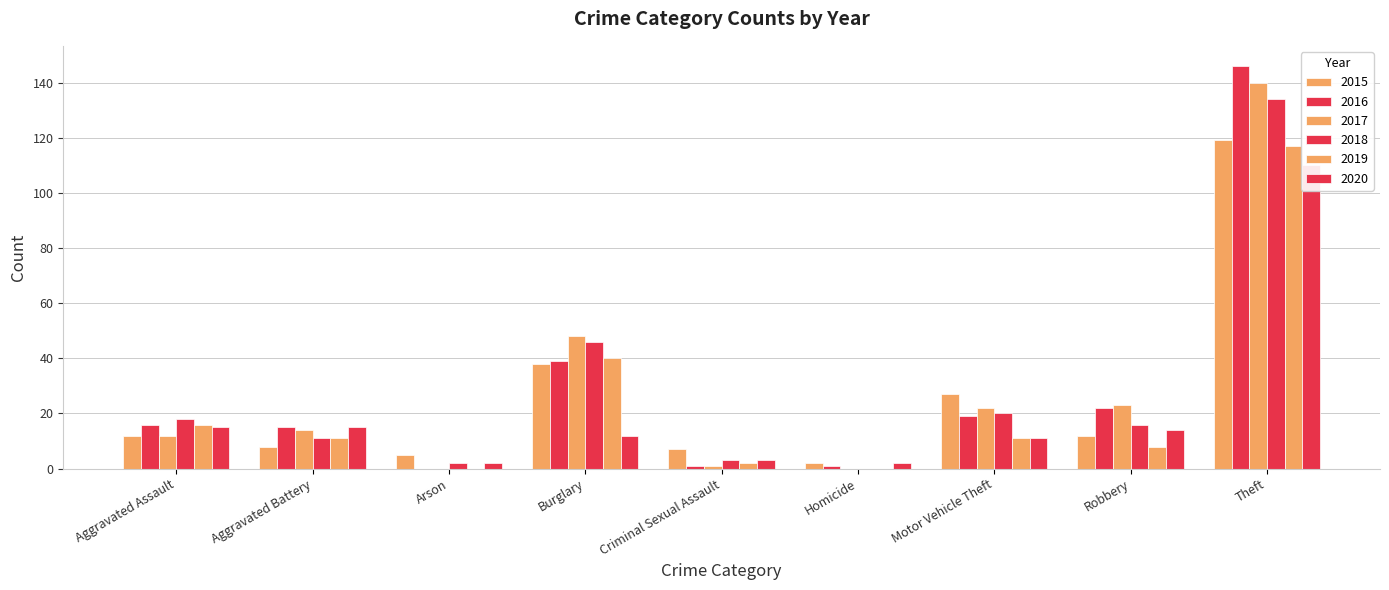

Count the number of data series in this chart.

6